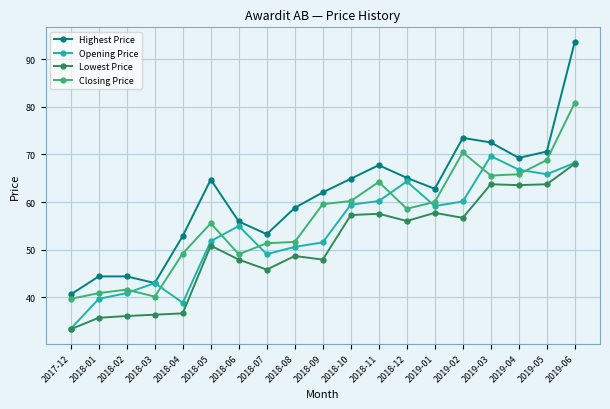

List the series in order of their overall mean, lowest first.

Lowest Price, Opening Price, Closing Price, Highest Price